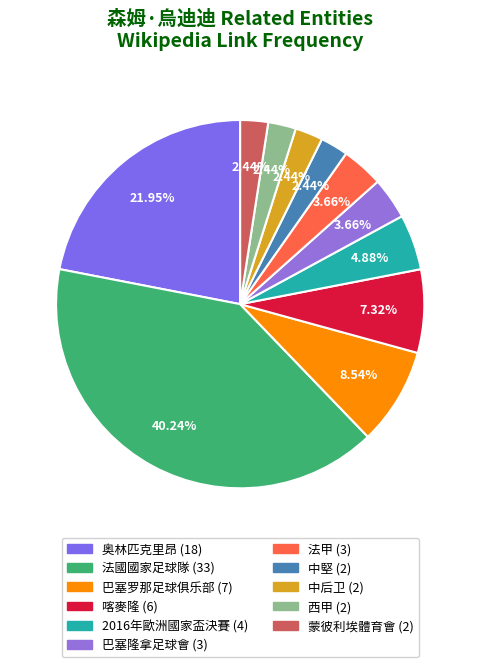

Is 法國國家足球隊 the majority of the pie?

No